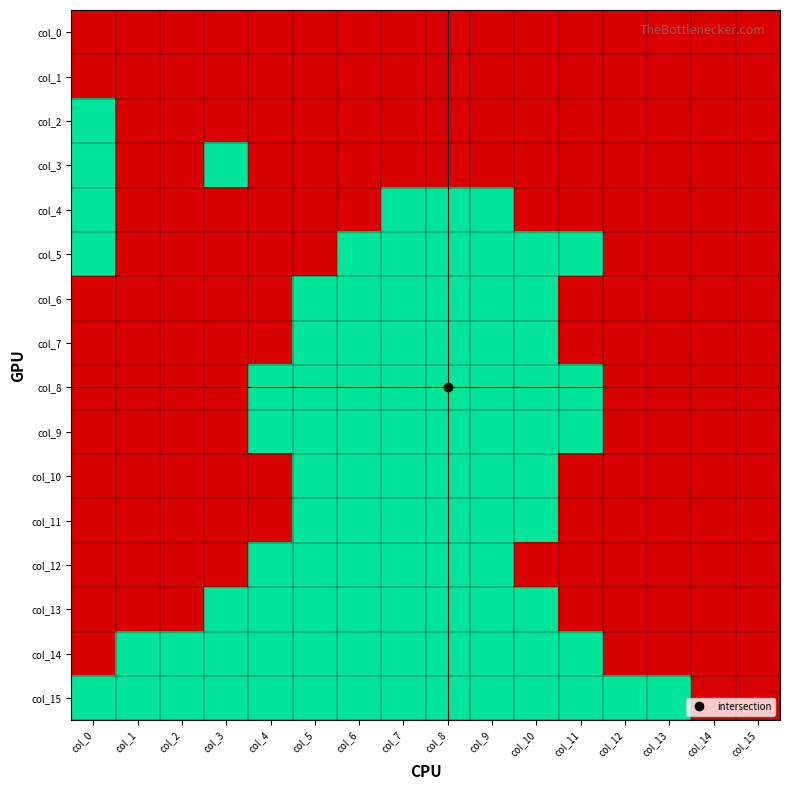

What is the total value across all series at col_8?

12